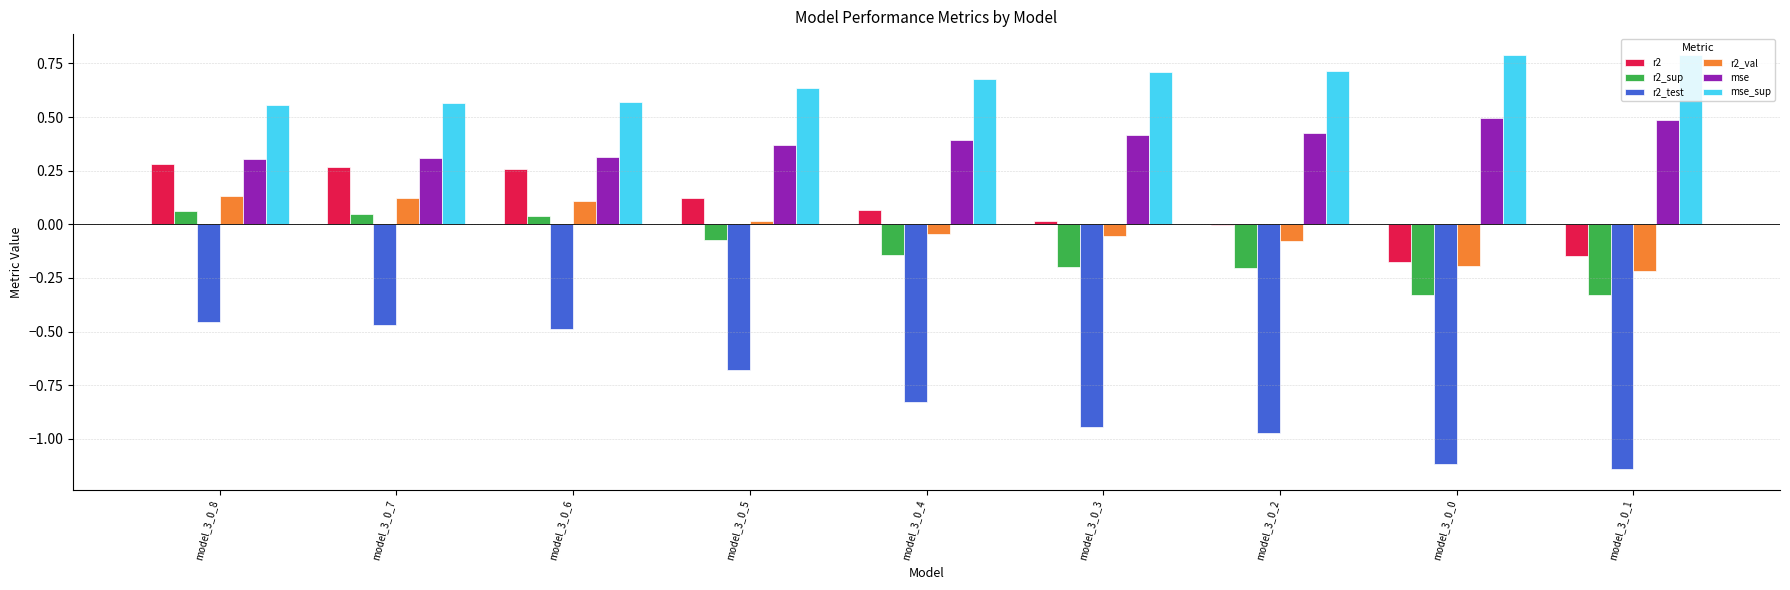

True or false: r2 has a value of 0.2 at model_3_0_5.

False